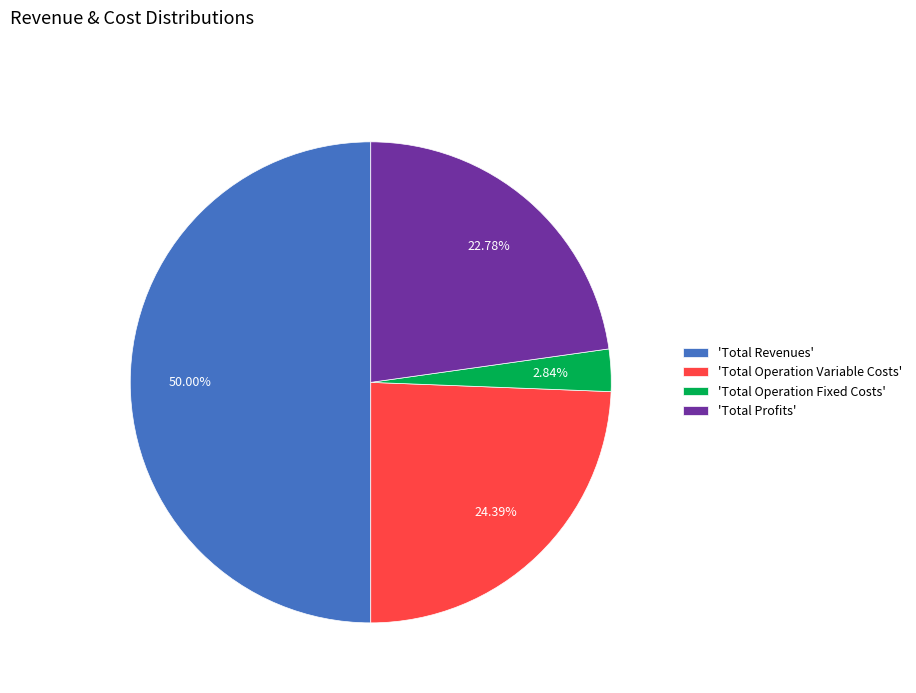

Approximately how many times larger is the value at 'Total Revenues' compared to 'Total Operation Variable Costs'?

2.1